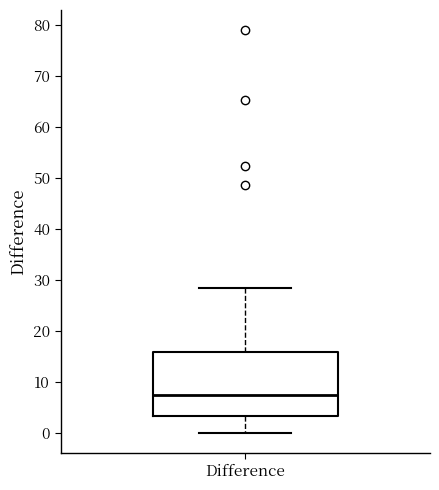

Where does the lower whisker of the box for Difference end on the y-axis? The values are not printed on the chart, so give them approximately, as read against the axis.

0